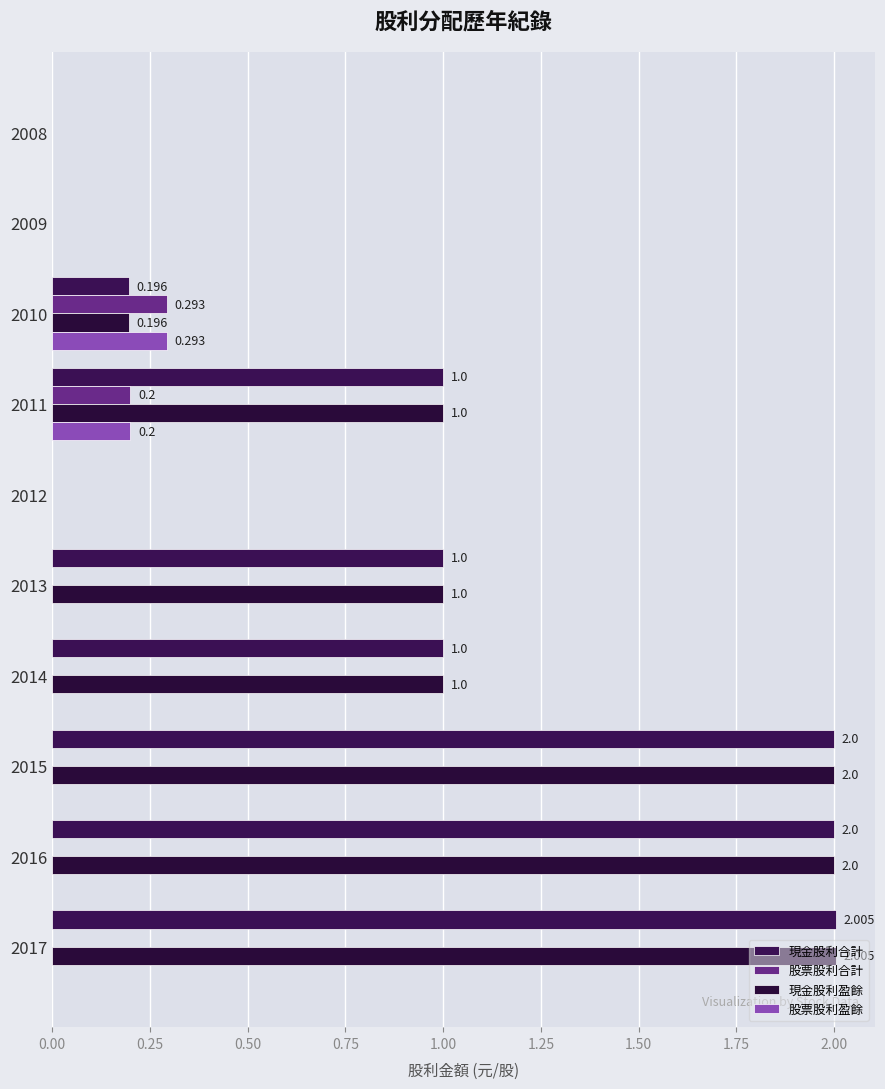

How many data points does each series have?

10